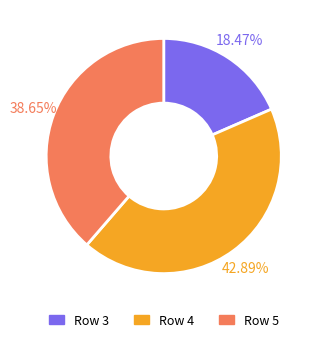

To the nearest percent, what is the average slice percentage?

33%